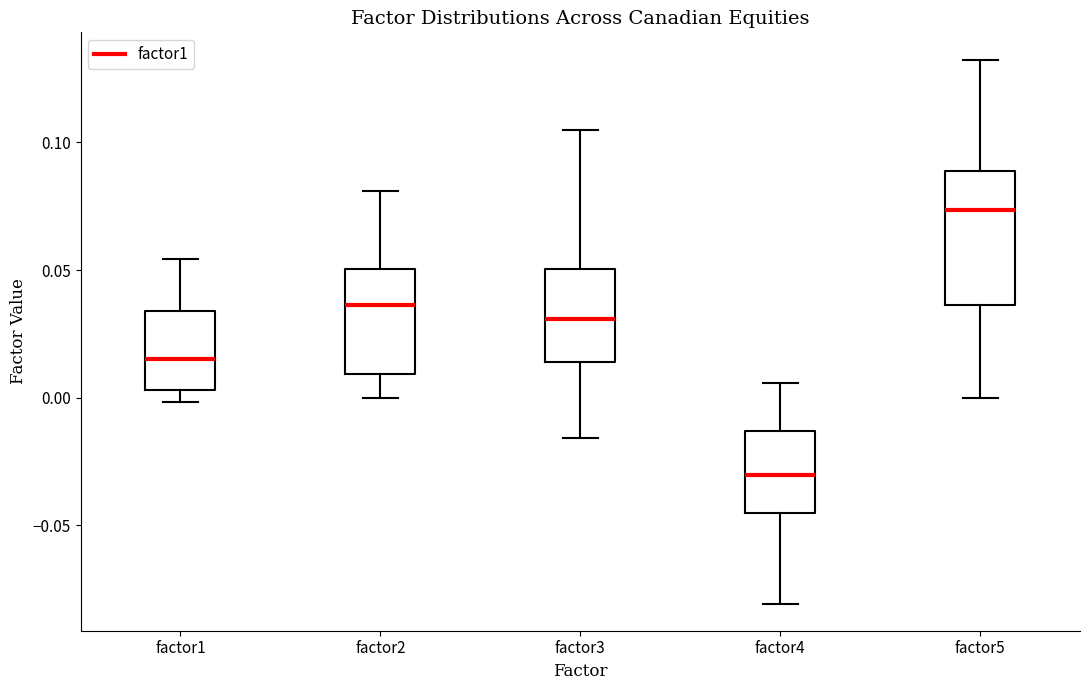

Reading left to right, read every box against the y-axis: the position of its median line, the range the box covers, and the ends of its whiskers. The values are not printed on the chart, so give them approximately, as read against the axis.

factor1: median 0.015, box 0.005 to 0.035, whiskers 0.000 to 0.055
factor2: median 0.035, box 0.010 to 0.050, whiskers 0.000 to 0.080
factor3: median 0.030, box 0.015 to 0.050, whiskers -0.015 to 0.105
factor4: median -0.030, box -0.045 to -0.015, whiskers -0.080 to 0.005
factor5: median 0.075, box 0.035 to 0.090, whiskers 0.000 to 0.130